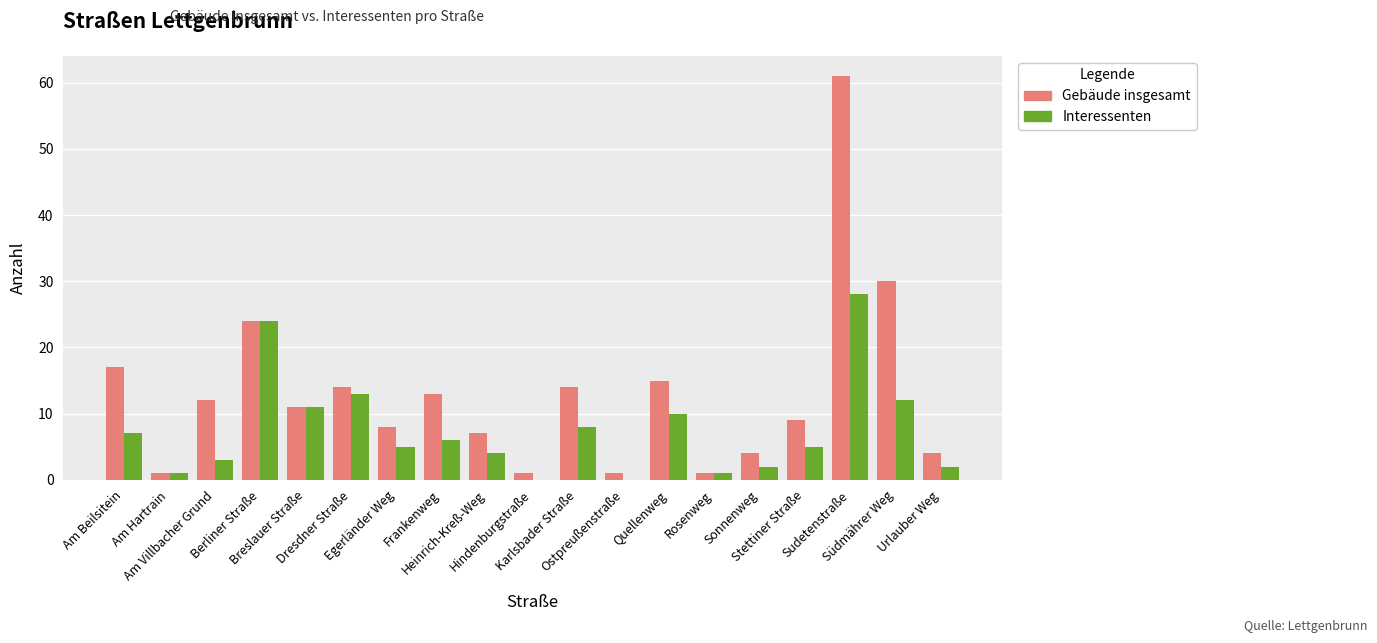

Does the chart contain stacked bars?

No